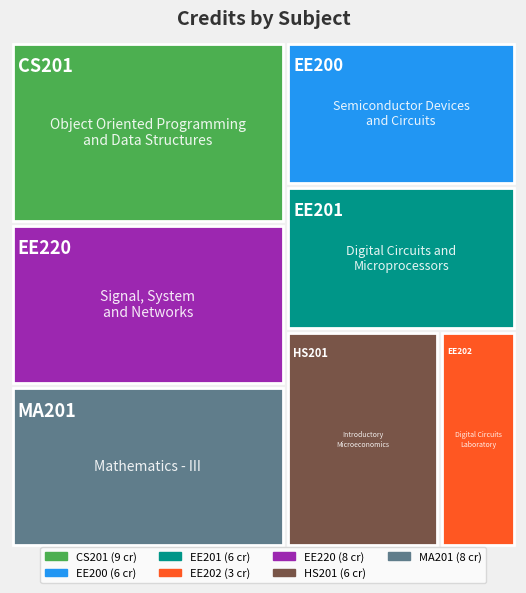

Reading left to right, what are all the values shown in this chart?

9	6	6	3	8	6	8